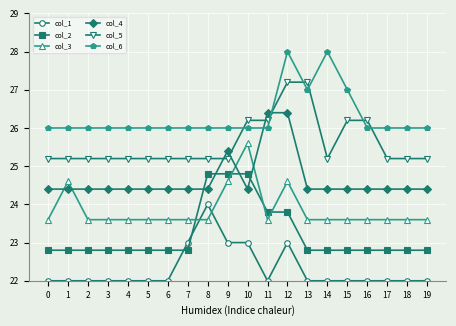

At which category is the sum across all series the highest?

12